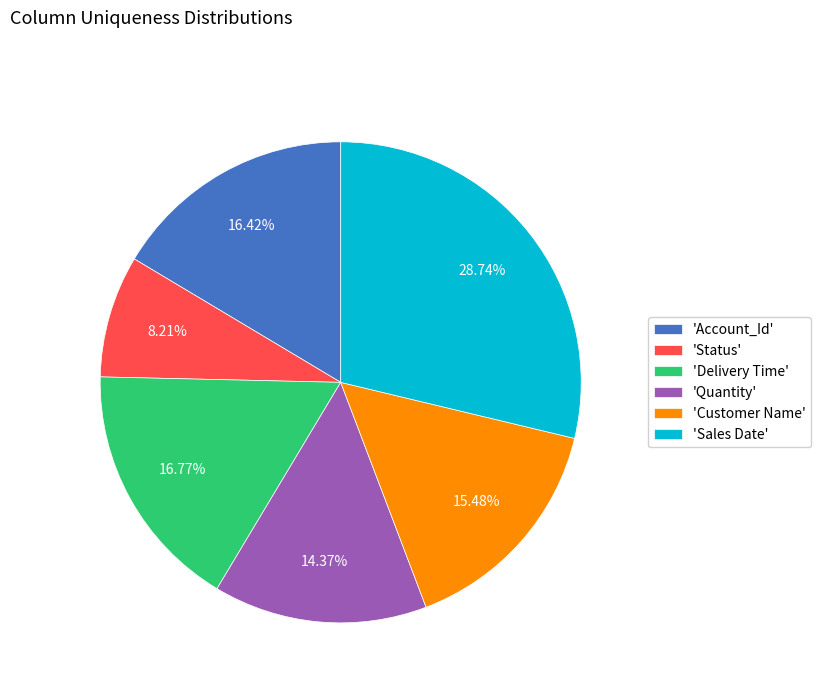

Approximately how many times larger is the value at 'Customer Name' compared to 'Delivery Time'?

0.9